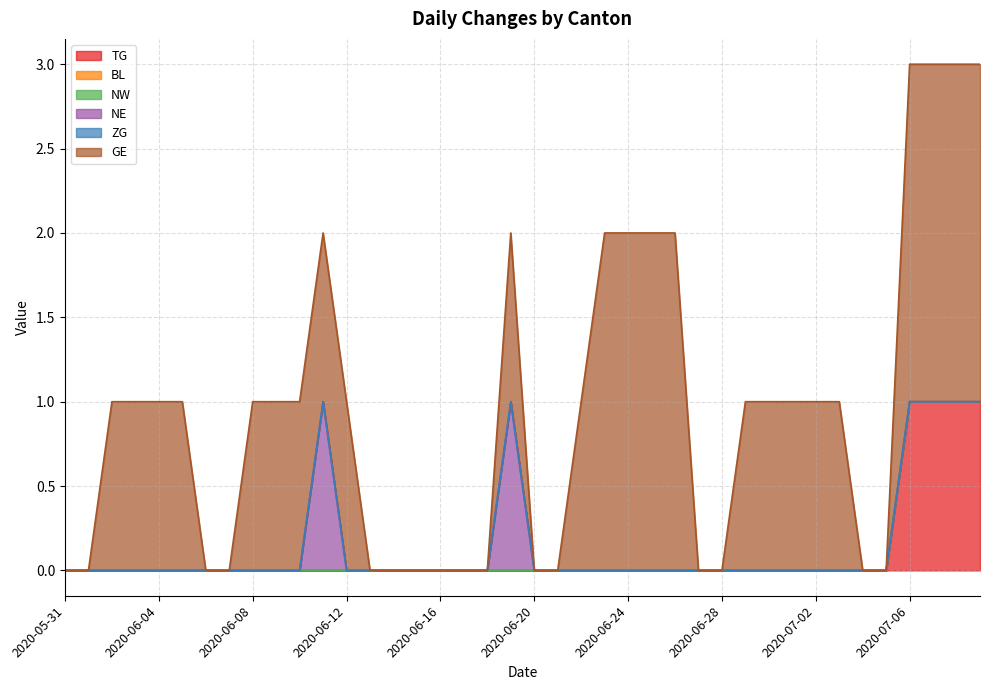

Rank the categories by NW value from lowest to highest.

2020-05-31, 2020-06-01, 2020-06-02, 2020-06-03, 2020-06-04, 2020-06-05, 2020-06-06, 2020-06-07, 2020-06-08, 2020-06-09, 2020-06-10, 2020-06-11, 2020-06-12, 2020-06-13, 2020-06-14, 2020-06-15, 2020-06-16, 2020-06-17, 2020-06-18, 2020-06-19, 2020-06-20, 2020-06-21, 2020-06-22, 2020-06-23, 2020-06-24, 2020-06-25, 2020-06-26, 2020-06-27, 2020-06-28, 2020-06-29, 2020-06-30, 2020-07-01, 2020-07-02, 2020-07-03, 2020-07-04, 2020-07-05, 2020-07-06, 2020-07-07, 2020-07-08, 2020-07-09